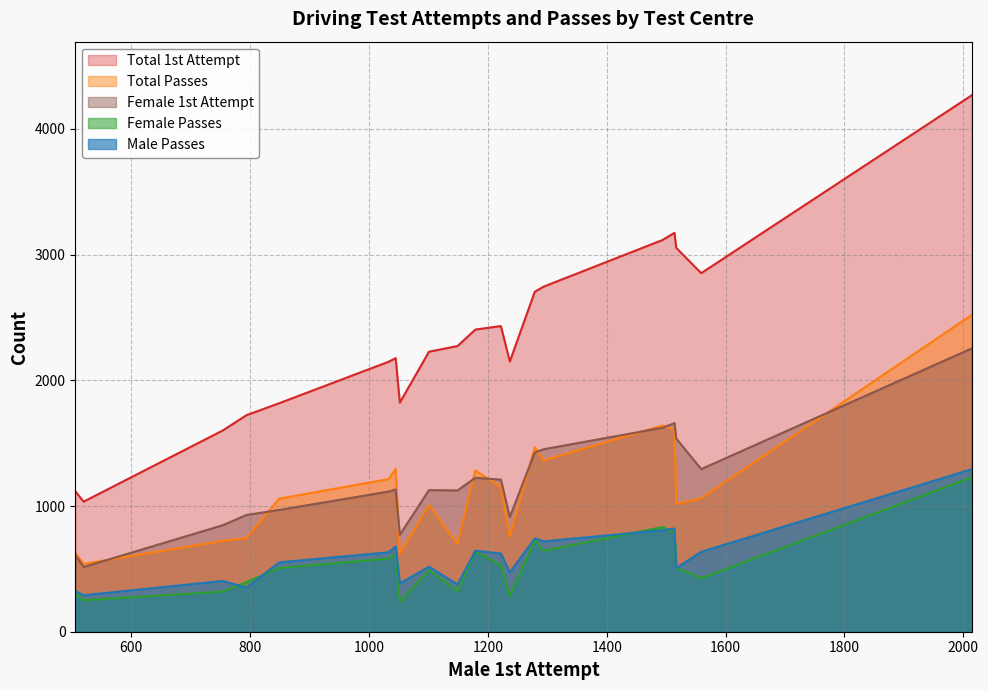

What is the maximum value shown in the chart?

4268